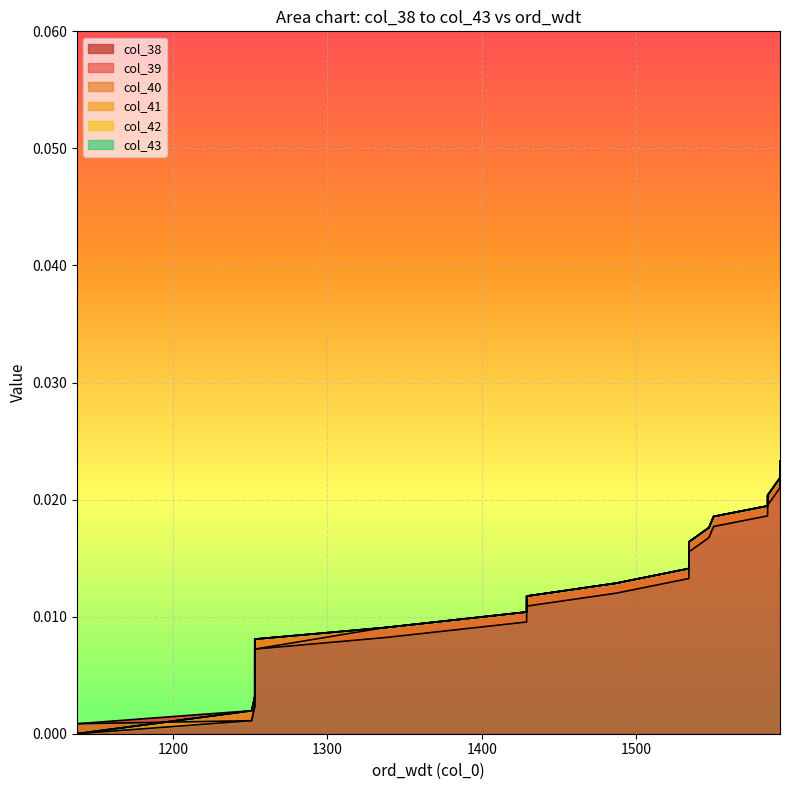

List the labels in order of col_43 value, smallest first.

1138, 1251, 1253, 1253, 1253, 1253, 1253, 1337, 1429, 1429, 1487, 1534, 1534, 1534, 1547, 1550, 1585, 1585, 1593, 1593